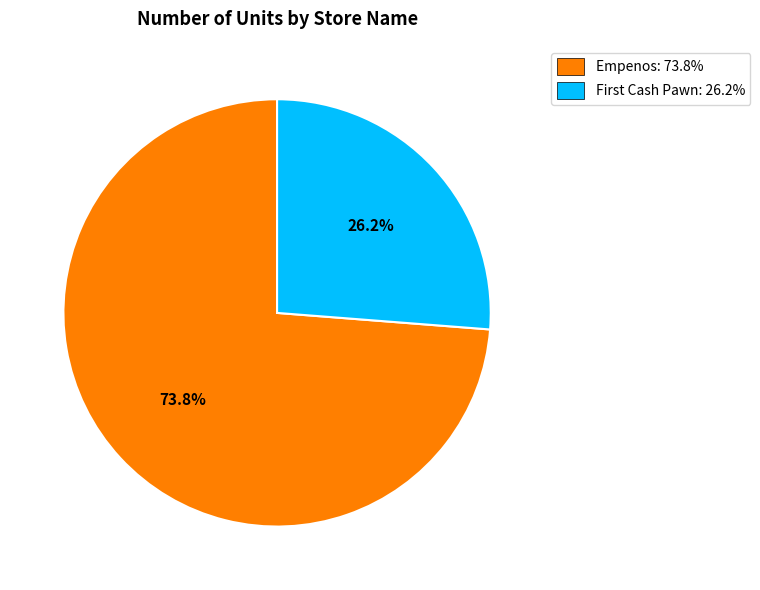

Rank the categories by value from highest to lowest.

Empenos, First Cash Pawn